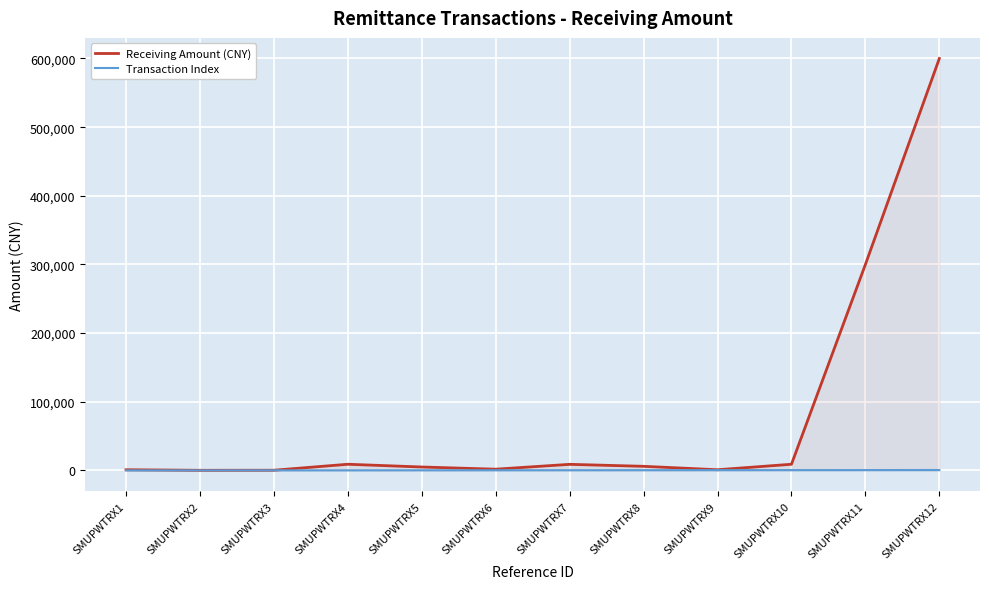

Reading right to left, list all the values displayed in this chart.

Receiving Amount (CNY): SMUPWTRX12=600000	SMUPWTRX11=300000	SMUPWTRX10=9000	SMUPWTRX9=1000	SMUPWTRX8=6000	SMUPWTRX7=8888	SMUPWTRX6=1800	SMUPWTRX5=5000	SMUPWTRX4=9000	SMUPWTRX3=300	SMUPWTRX2=200	SMUPWTRX1=1000
Transaction Index: SMUPWTRX12=600	SMUPWTRX11=550	SMUPWTRX10=500	SMUPWTRX9=450	SMUPWTRX8=400	SMUPWTRX7=350	SMUPWTRX6=300	SMUPWTRX5=250	SMUPWTRX4=200	SMUPWTRX3=150	SMUPWTRX2=100	SMUPWTRX1=50